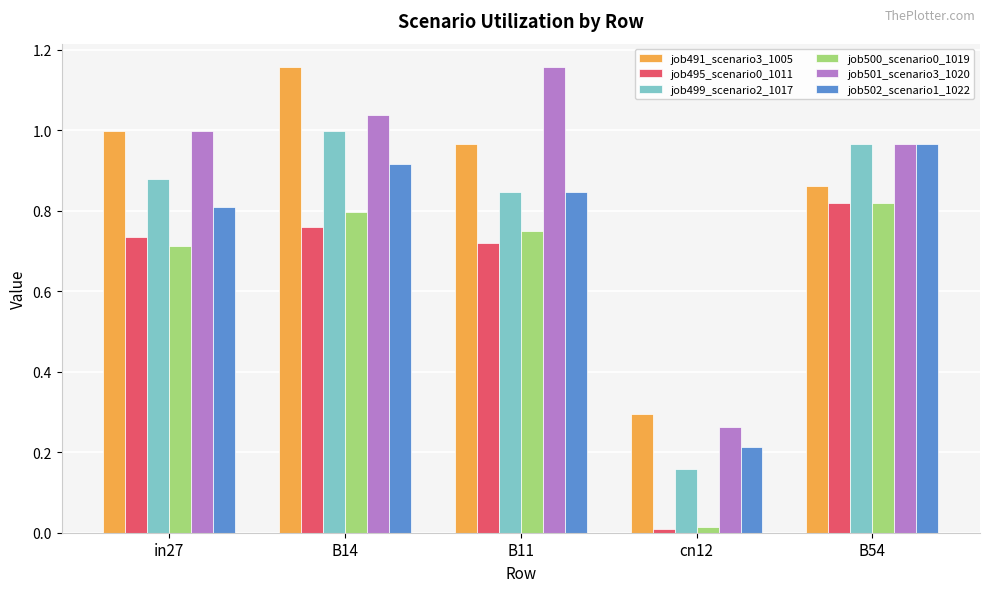

The job495_scenario0_1011 series shows 1.0 at in27. True or false?

False